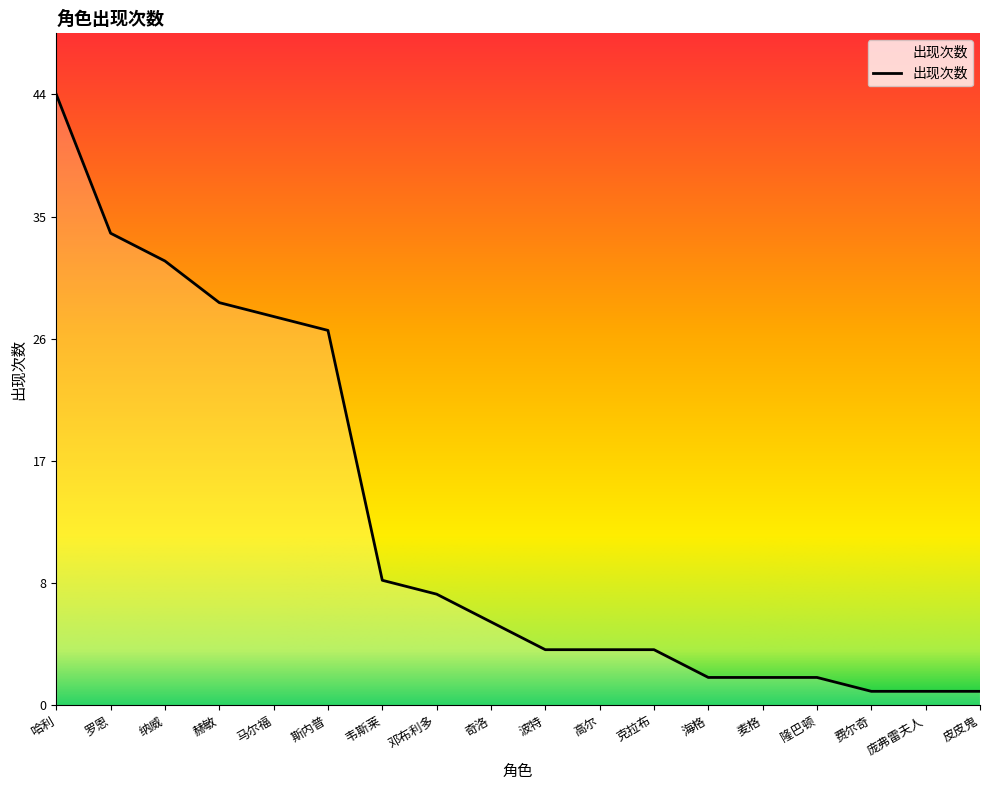

Does the chart display data point markers on the line(s)?

No